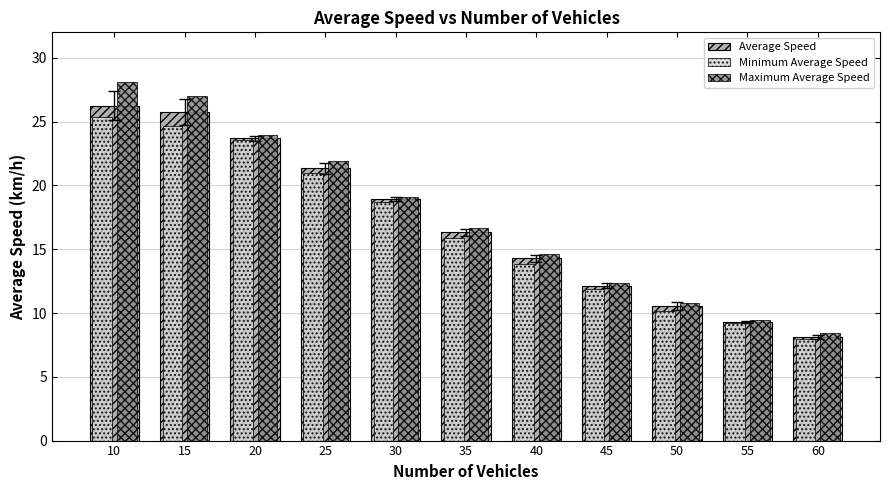

Count the number of data series in this chart.

3